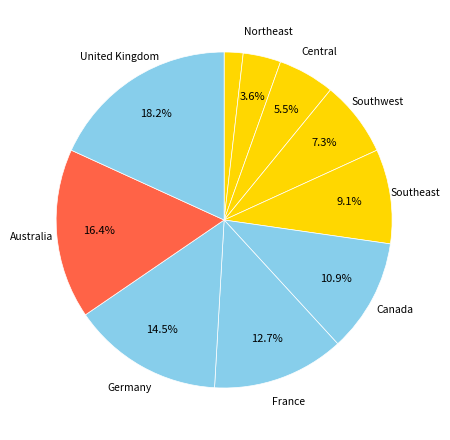

Rank the categories by value from highest to lowest.

United Kingdom, Australia, Germany, France, Canada, Southeast, Southwest, Central, Northeast, Northwest